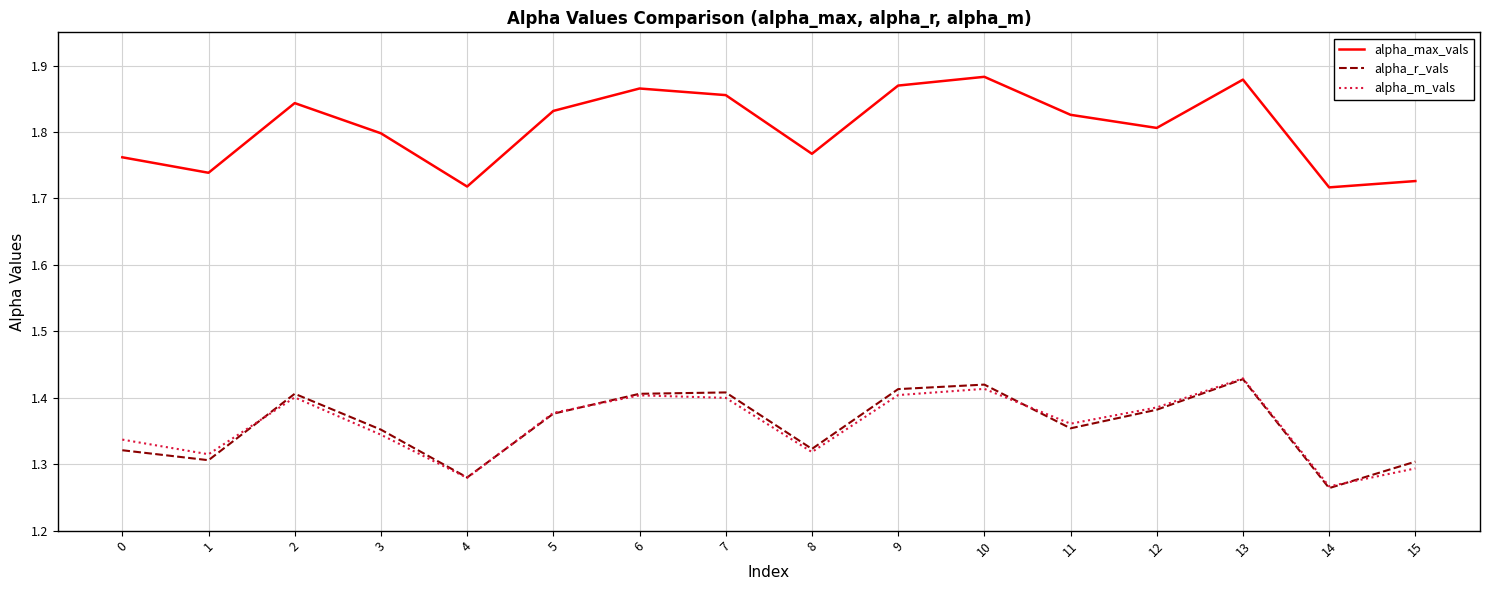

What are all the series names shown in the legend?

alpha_max_vals, alpha_r_vals, alpha_m_vals